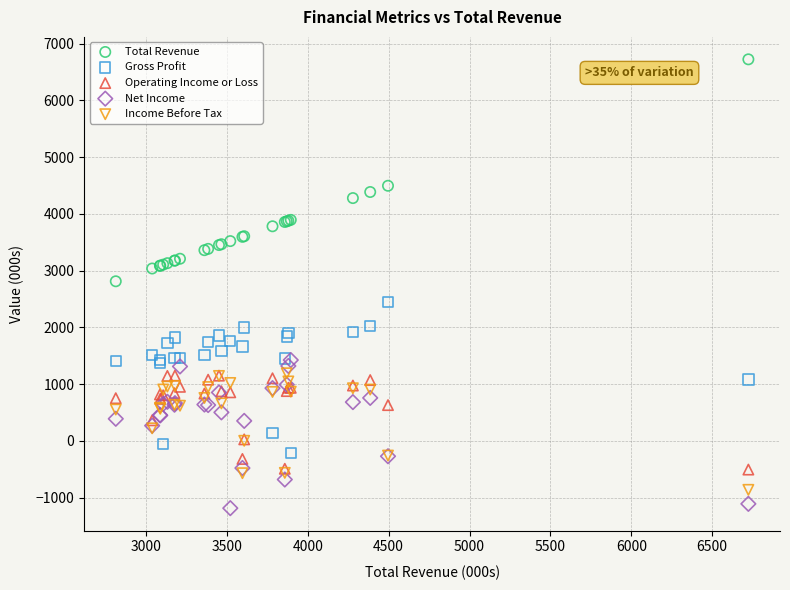

Which series contains the lowest Y value?

Net Income